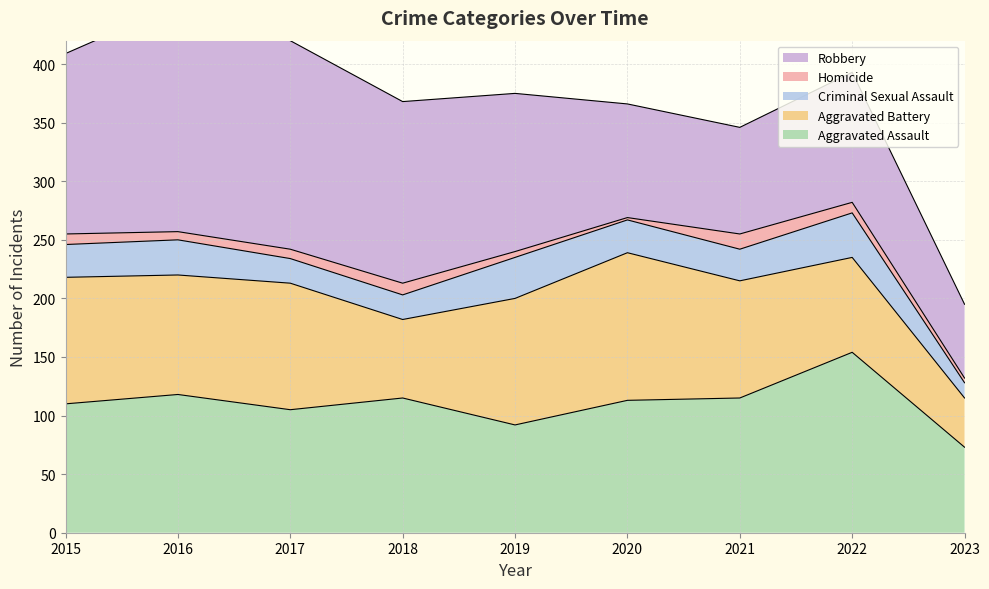

The Criminal Sexual Assault series shows 21 at 2017. True or false?

True